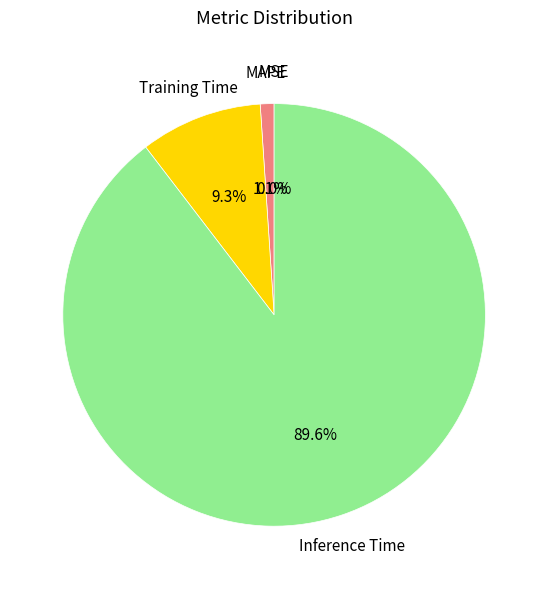

What percentage is NOT represented by MAPE?

98.9%